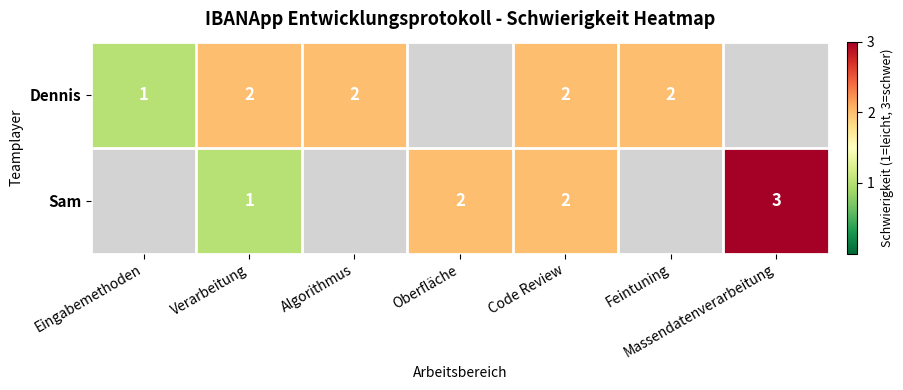

What is the sum of the Sam values at Oberfläche and Verarbeitung?

3